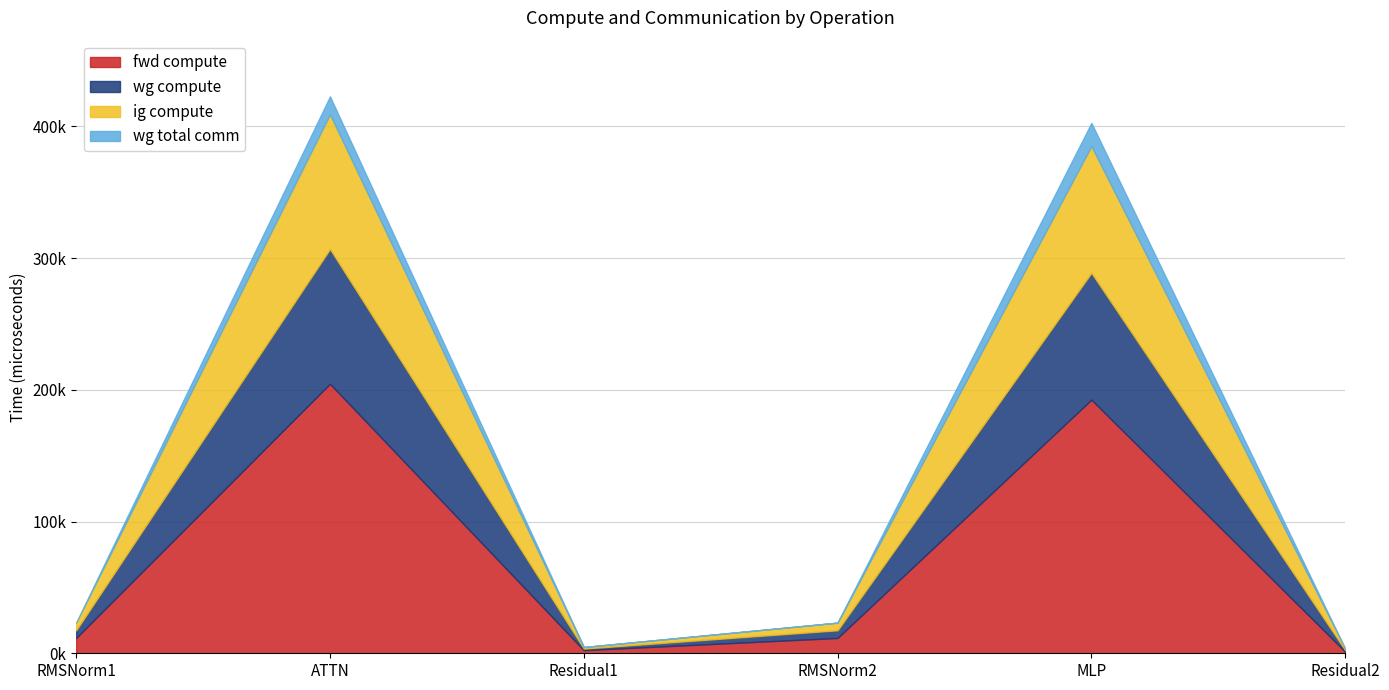

What is the sum of all wg total comm values?

31142.1